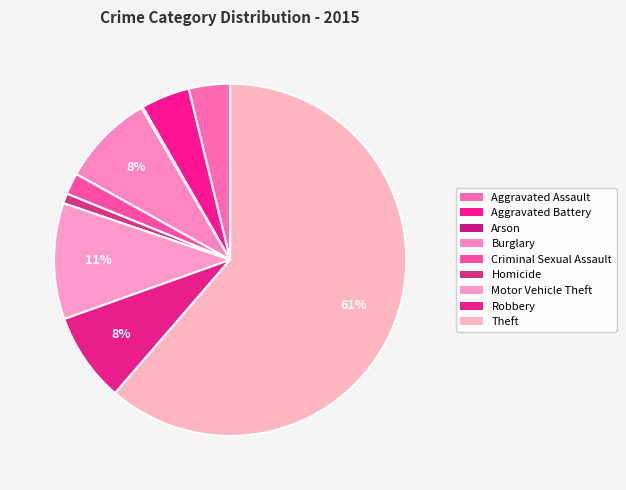

Count the number of slices in the pie.

9